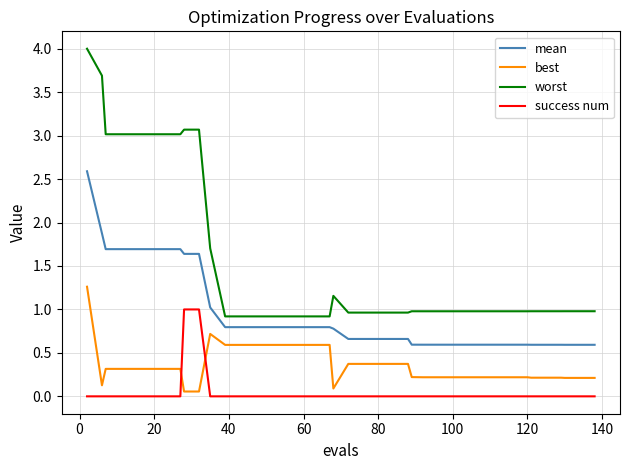

What is the difference between the second highest and minimum values in the worst series?

2.8